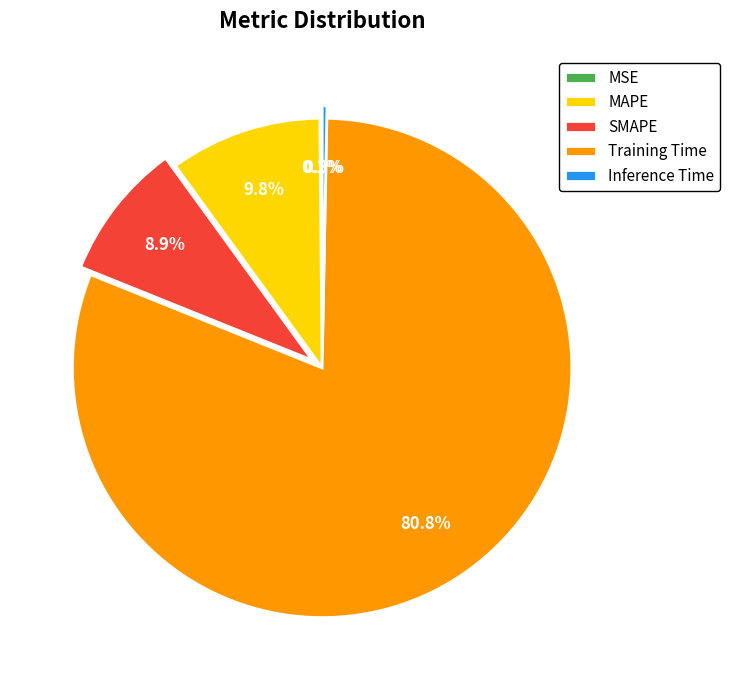

Which slice represents more than half of the pie?

Training Time